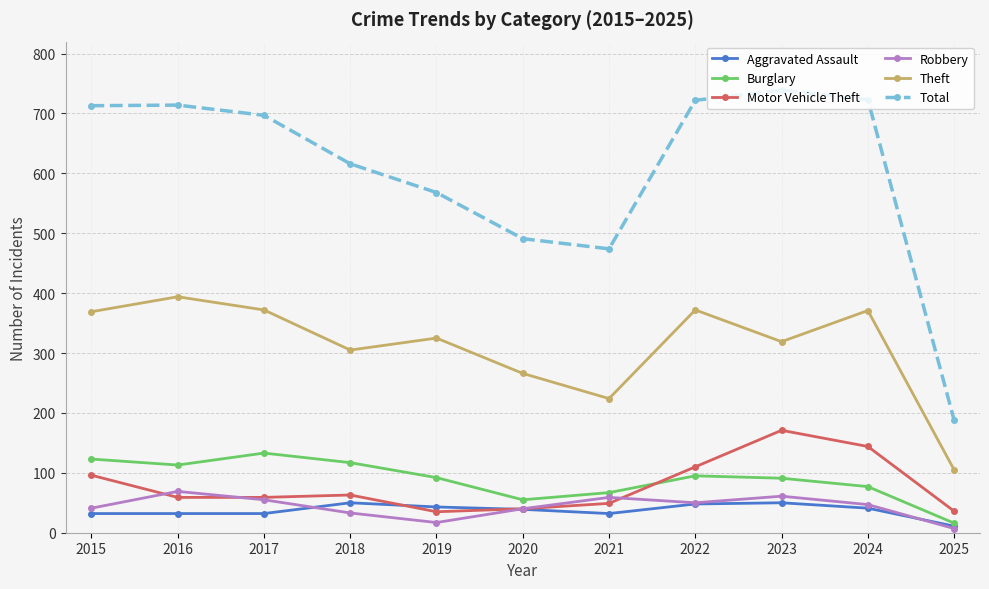

The value of Total at 2021 is 474. True or false?

True